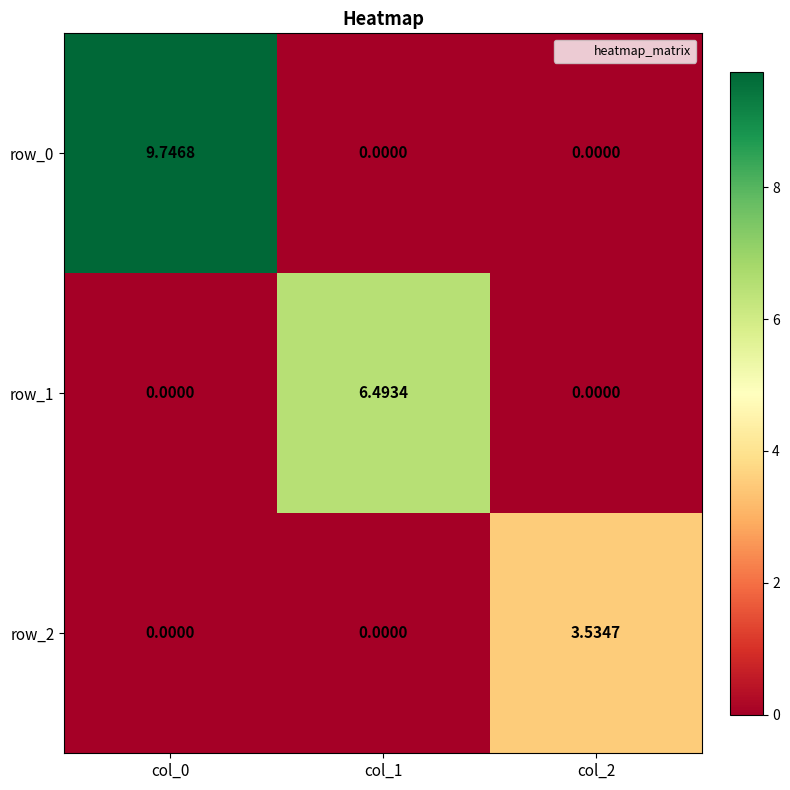

Is the value of row_0 at col_1 greater than the value of row_1 at col_1?

No